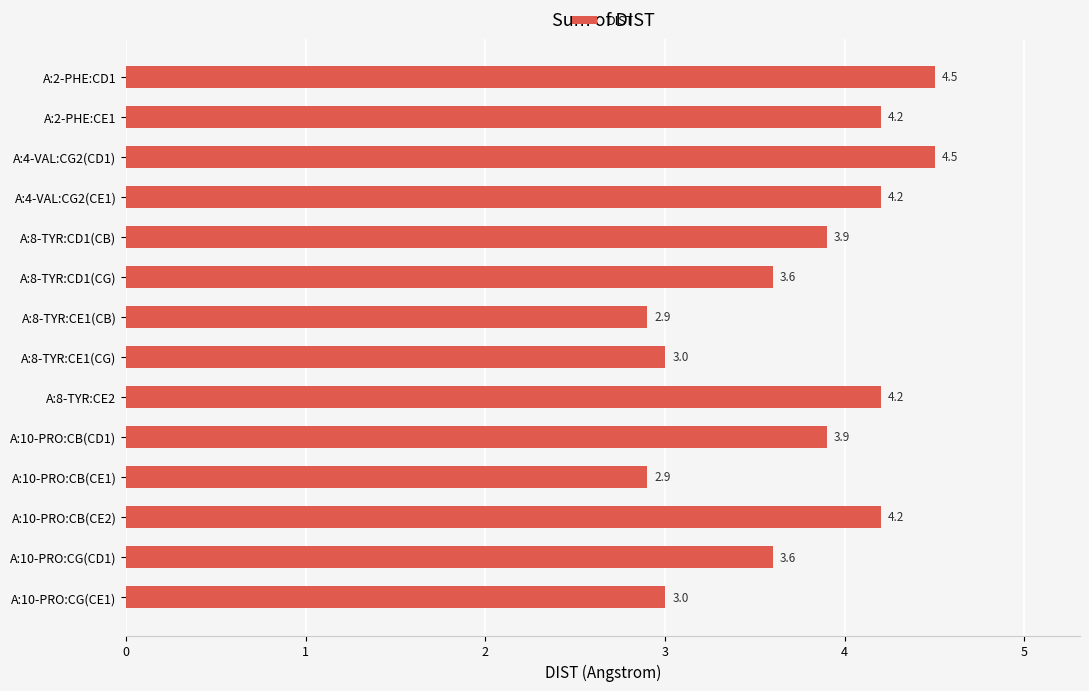

Reading top to bottom, what are all the values shown in this chart?

4.5	4.2	4.5	4.2	3.9	3.6	2.9	3.0	4.2	3.9	2.9	4.2	3.6	3.0